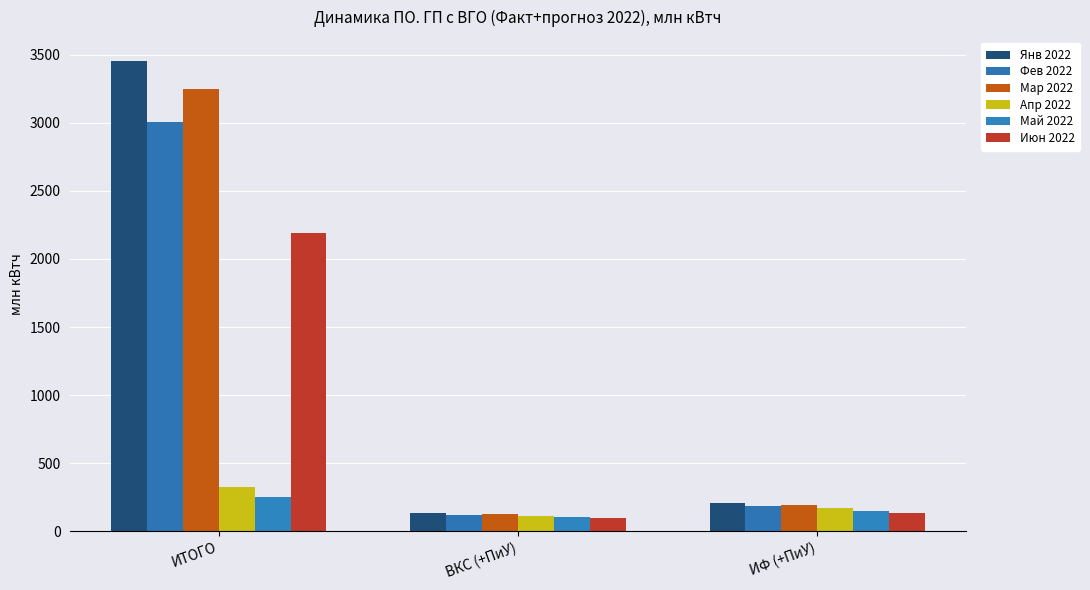

What is the label of the 2nd bar from the left?

ВКС (+ПиУ)